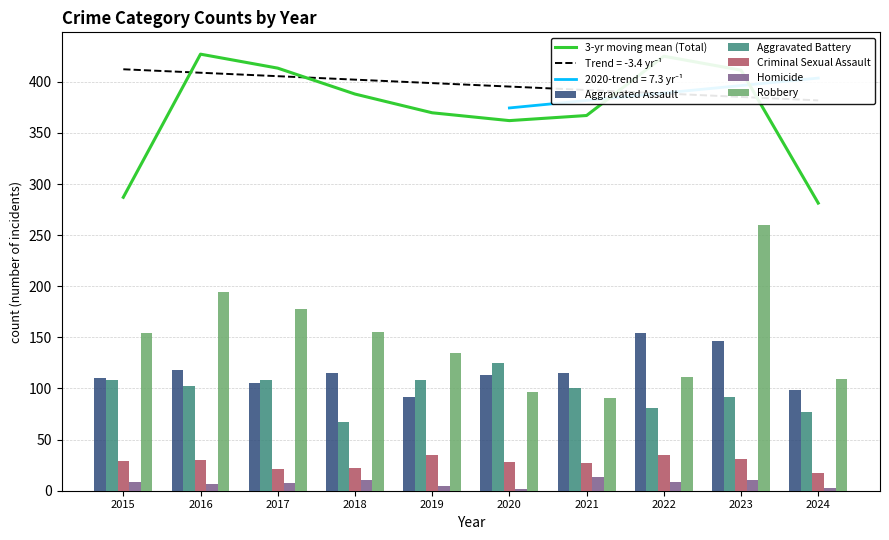

Which category has the highest value across all series?

2016